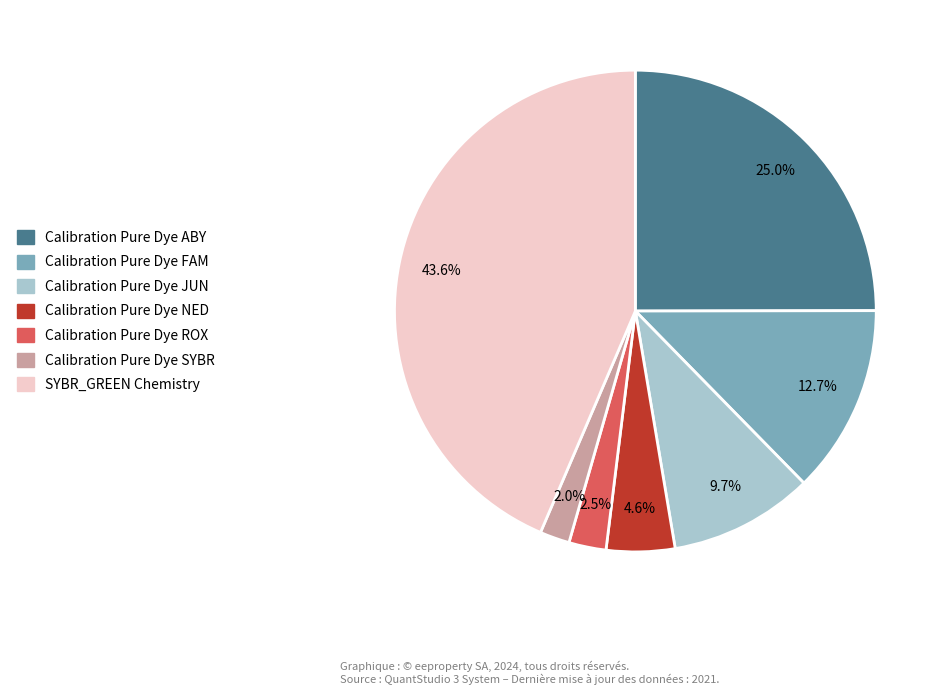

How many segments does this pie chart have?

7